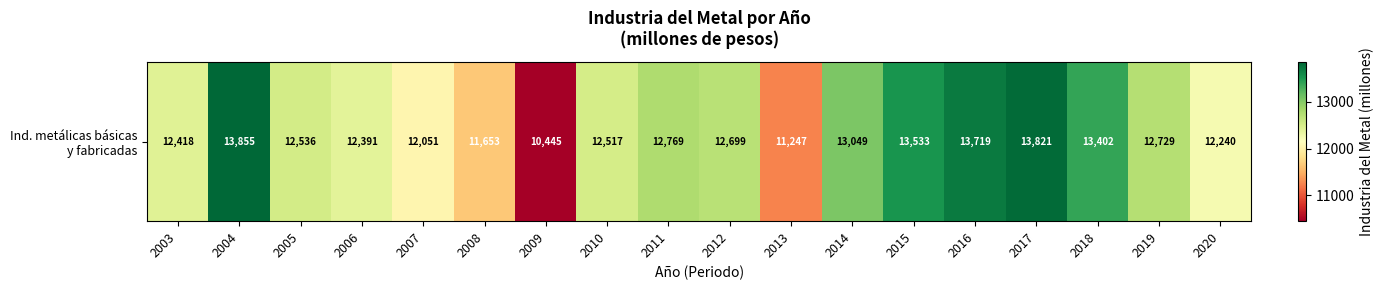

Is it true that the value at 2017 is 22141.0?

False